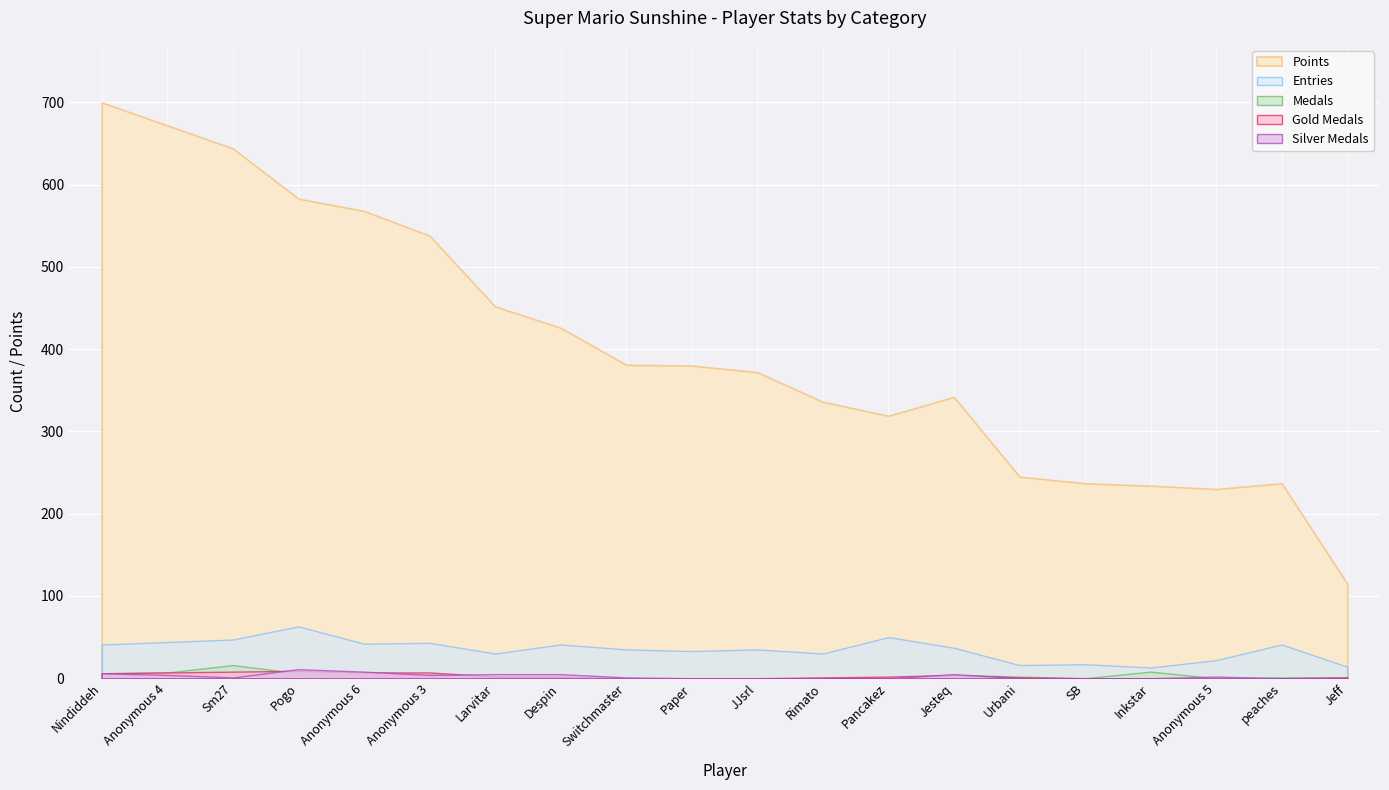

Is the value of Medals at Pancakez greater than the value of Ep1_medals at Larvitar?

No